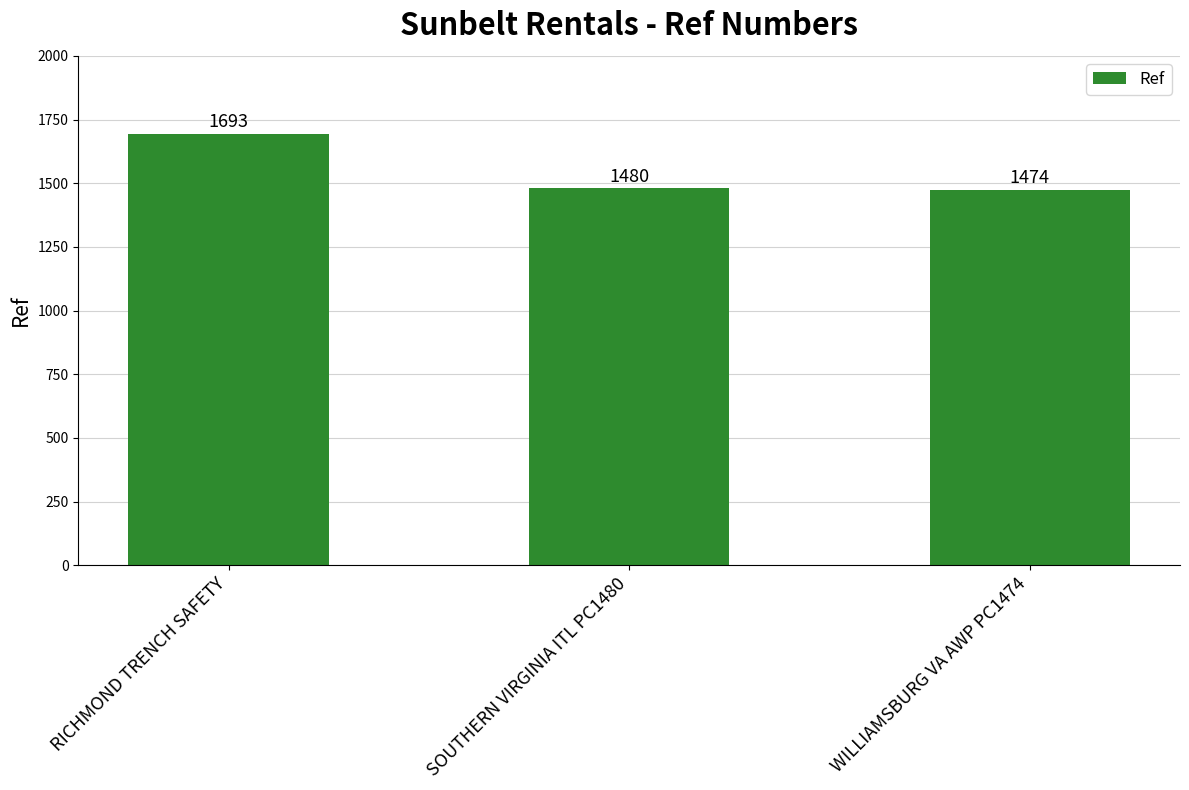

List the labels in order of value, smallest first.

WILLIAMSBURG VA AWP PC1474, SOUTHERN VIRGINIA ITL PC1480, RICHMOND TRENCH SAFETY